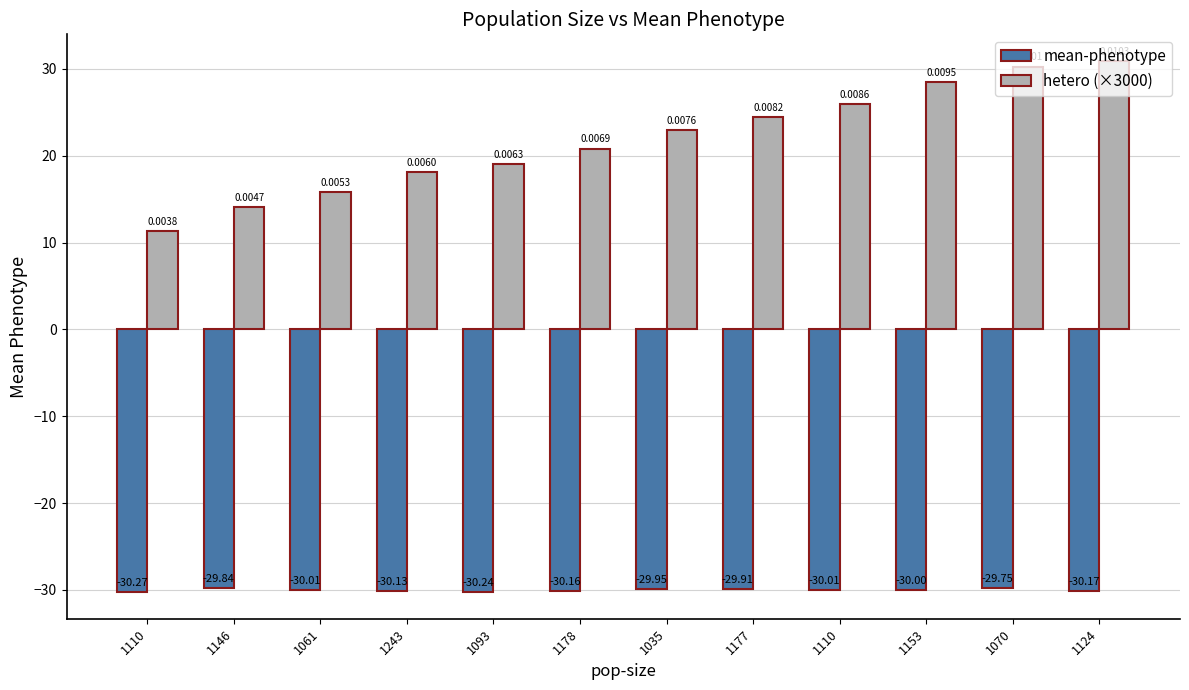

List the series in order of their overall mean, highest first.

hetero (×3000), mean-phenotype